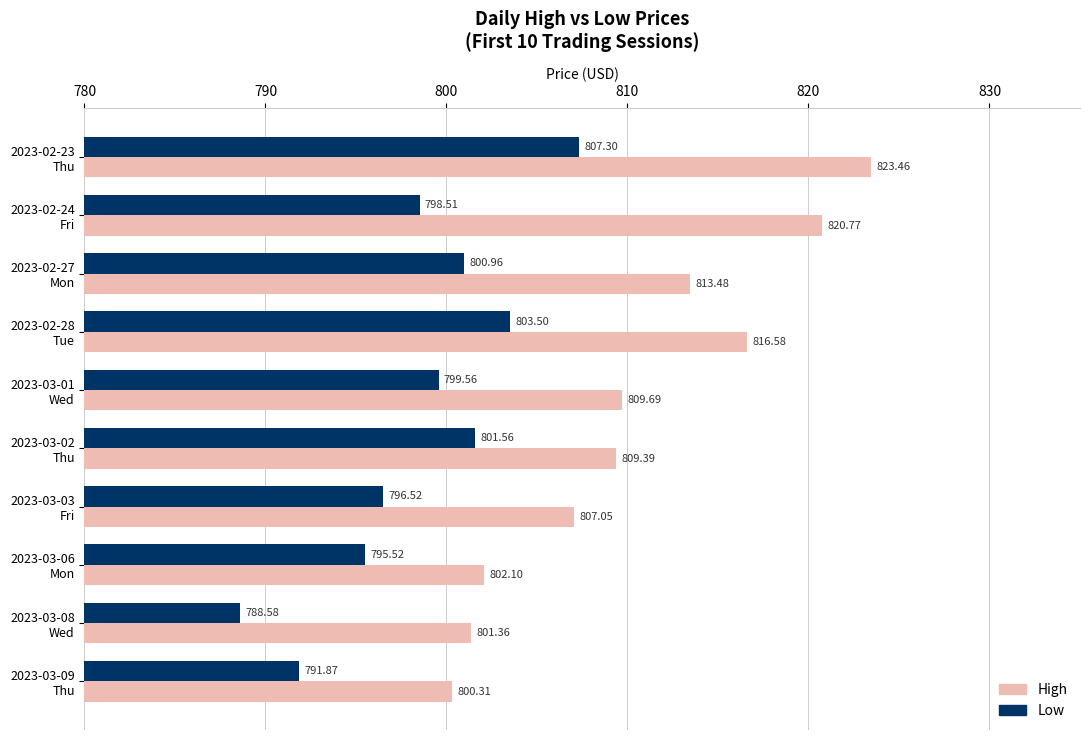

Rank the series by their maximum value, from lowest to highest.

Low, High